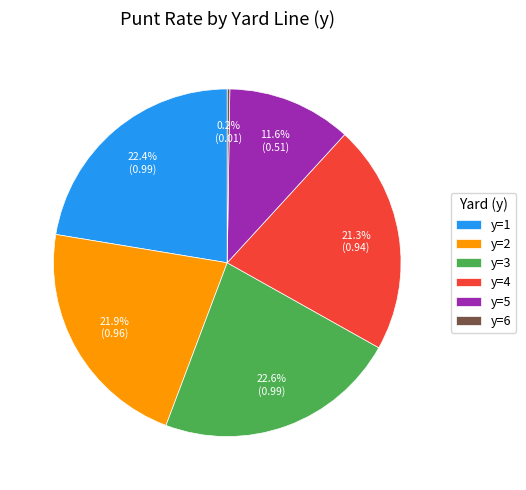

Is it true that y=5 is 12% of the pie?

True